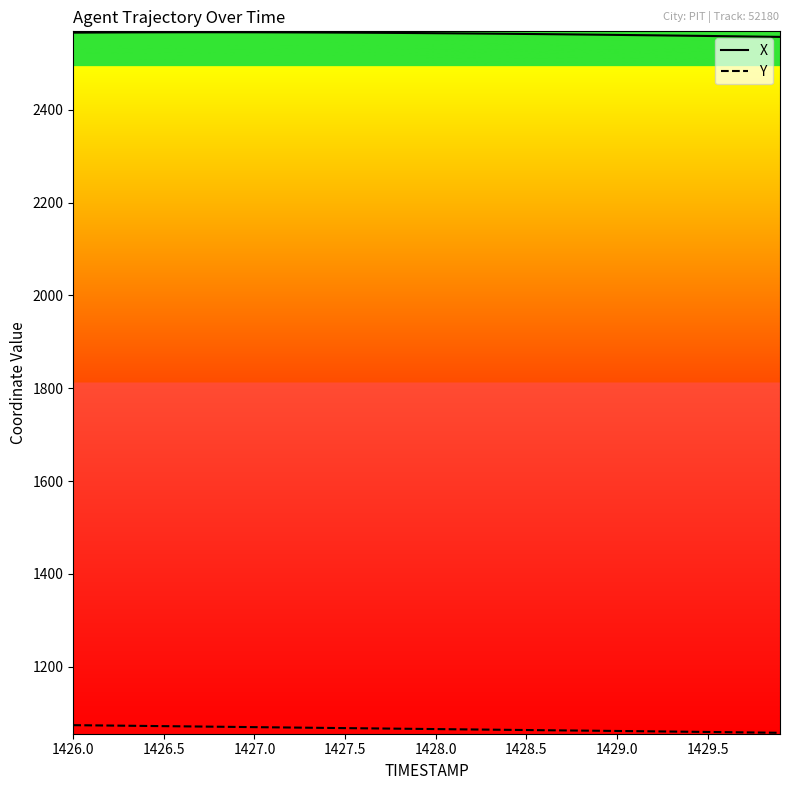

Rank the series by their maximum value, from lowest to highest.

Y, X